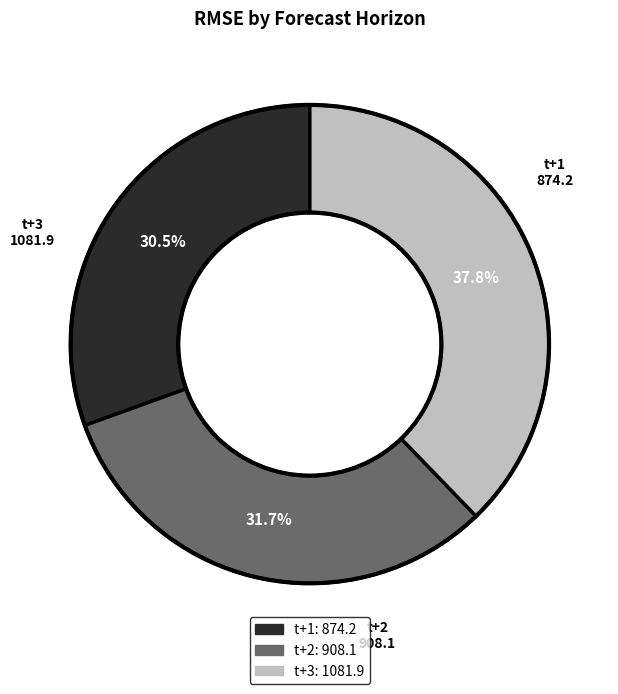

Rank the categories by value from highest to lowest.

t+3, t+2, t+1